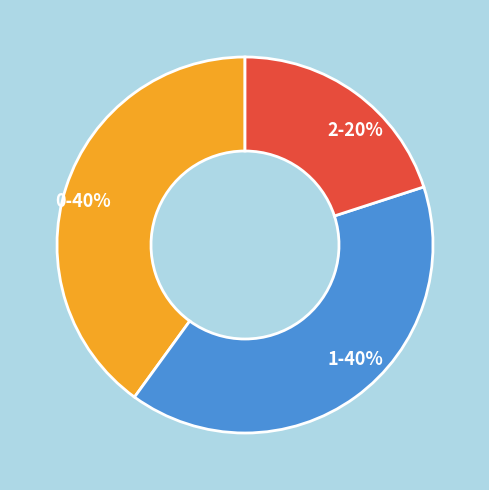

What percentage is the 2 slice, to the nearest percent?

20%